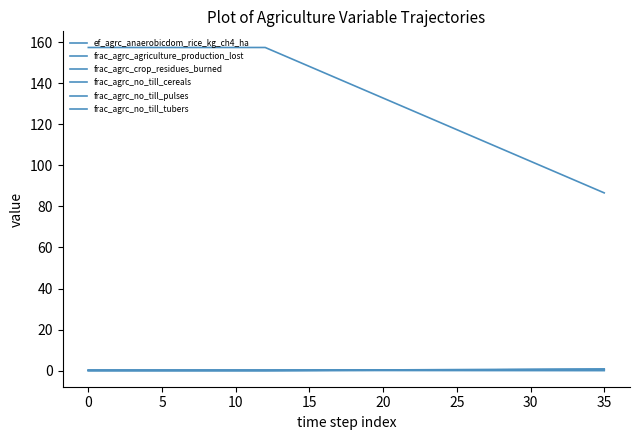

True or false: frac_agrc_agriculture_production_lost and frac_agrc_crop_residues_burned cross at least once.

False